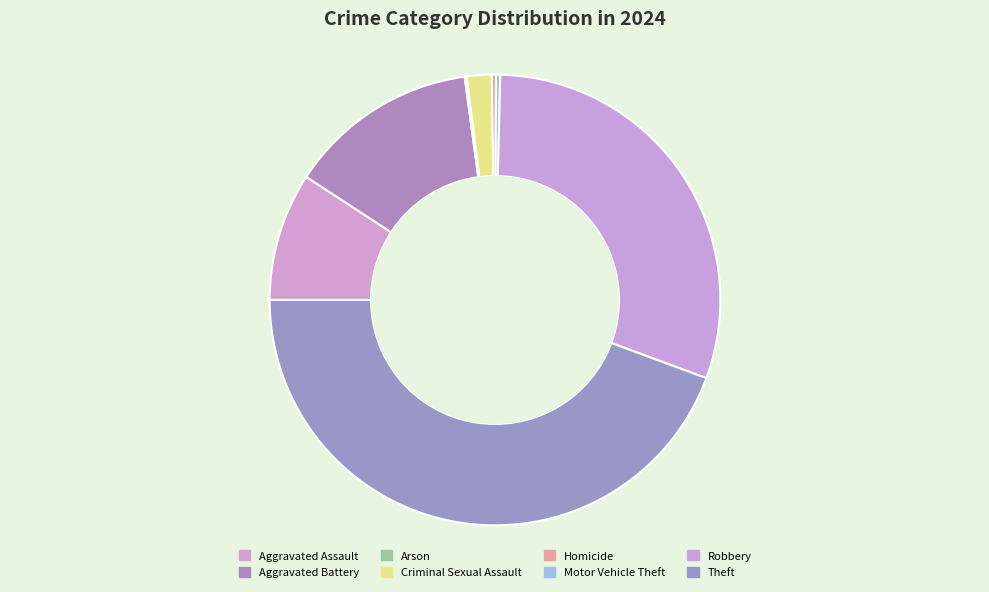

Is it true that Theft is 59% of the pie?

False